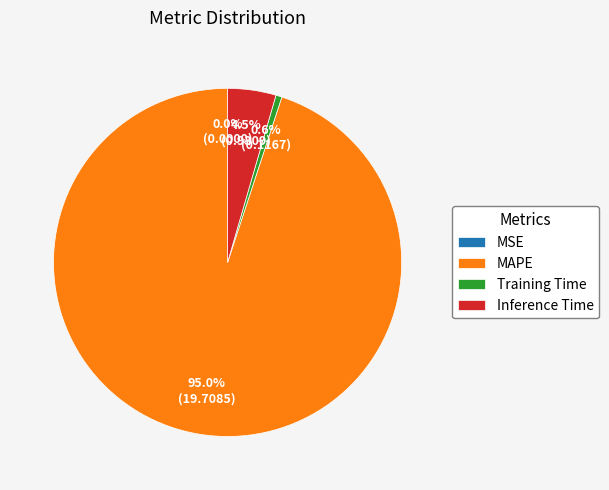

Does any single category account for the majority?

Yes